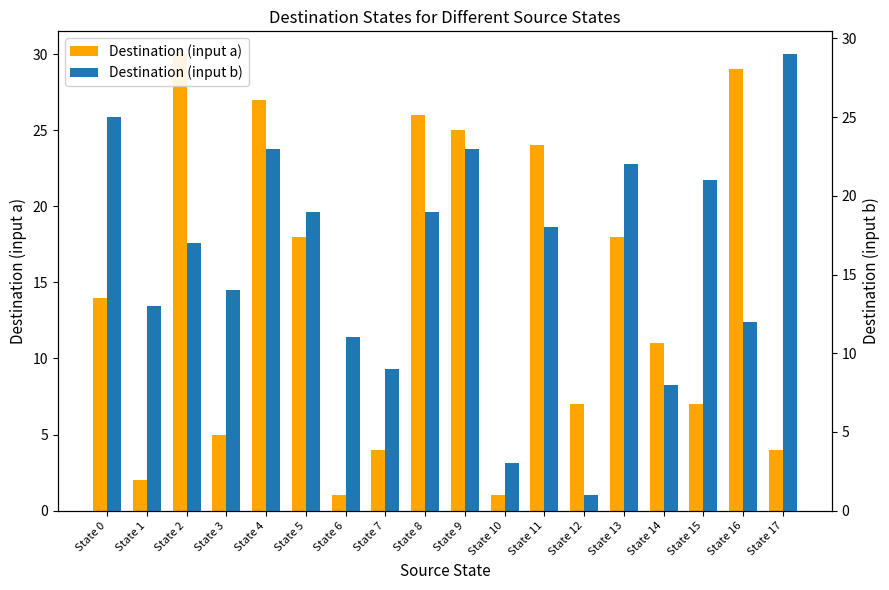

List the series in order of their peak value, highest first.

Destination (input a), Destination (input b)